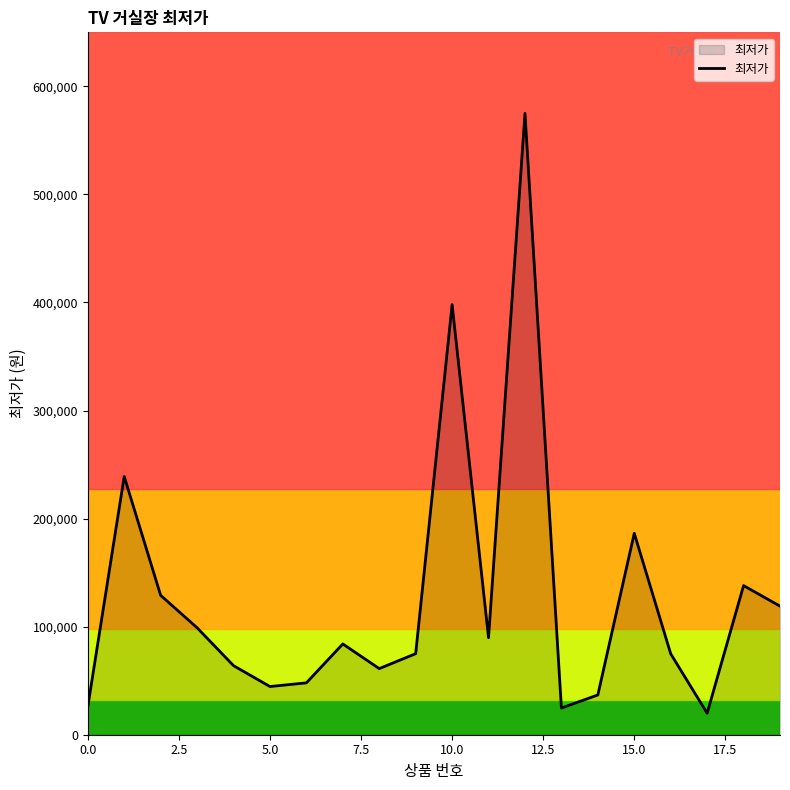

What is the greatest value displayed?

575000